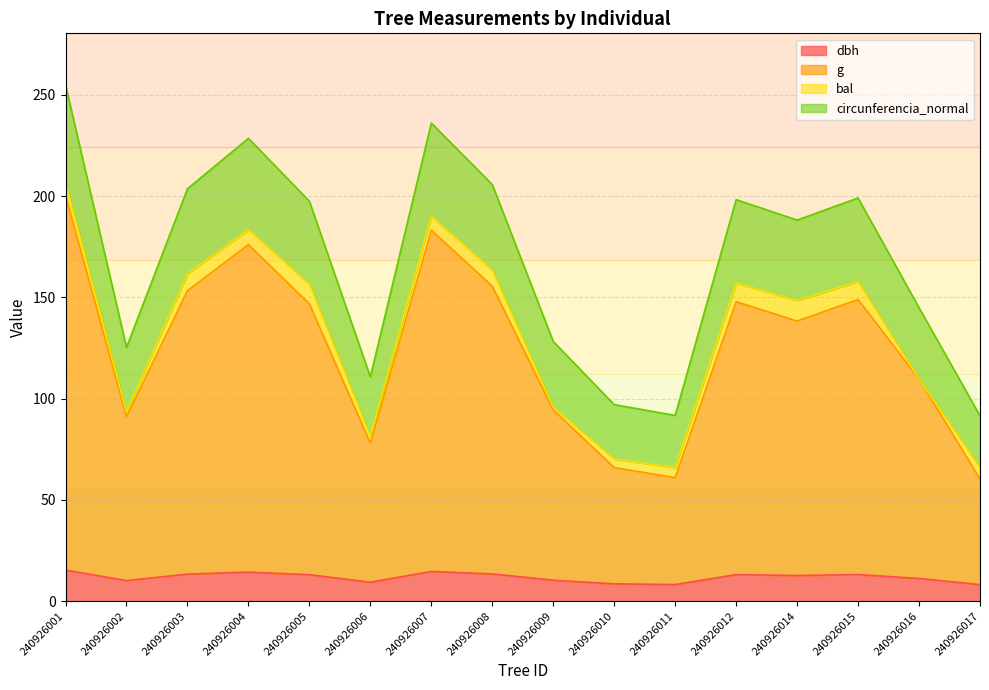

True or false: g and circunferencia_normal intersect in this chart.

False